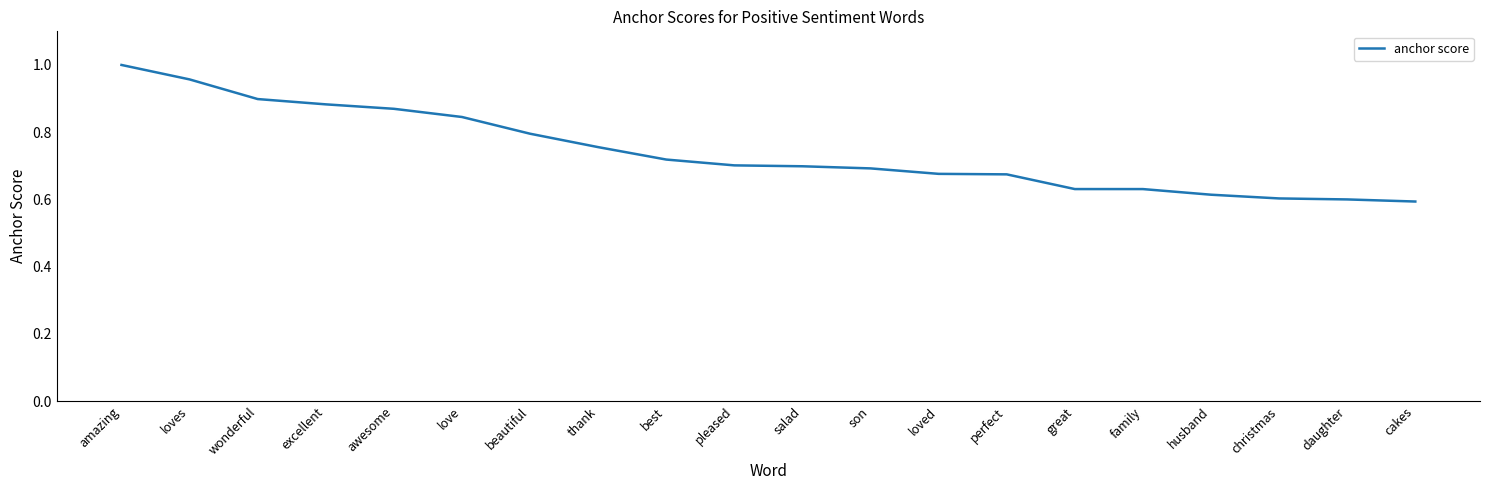

What position from the right is loves?

19